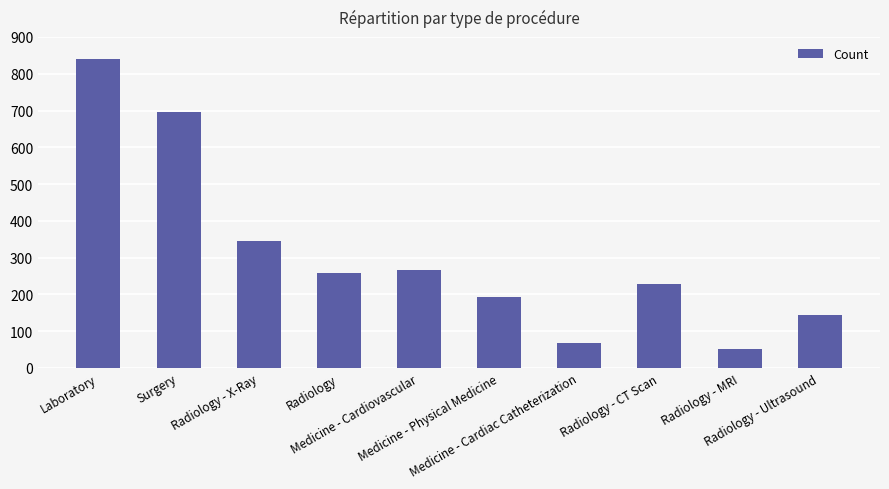

What is the change in value from Medicine - Physical Medicine to Radiology - Ultrasound?

-49